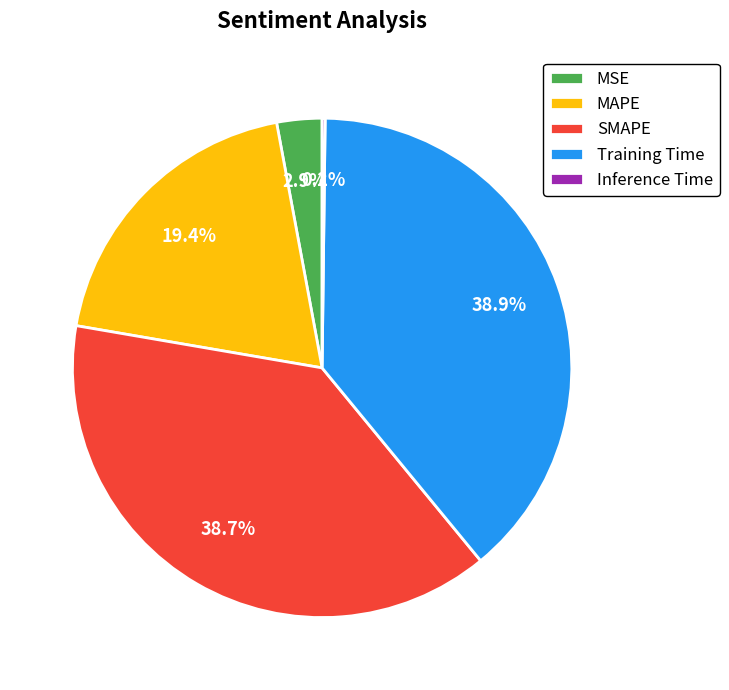

Is SMAPE the majority of the pie?

No